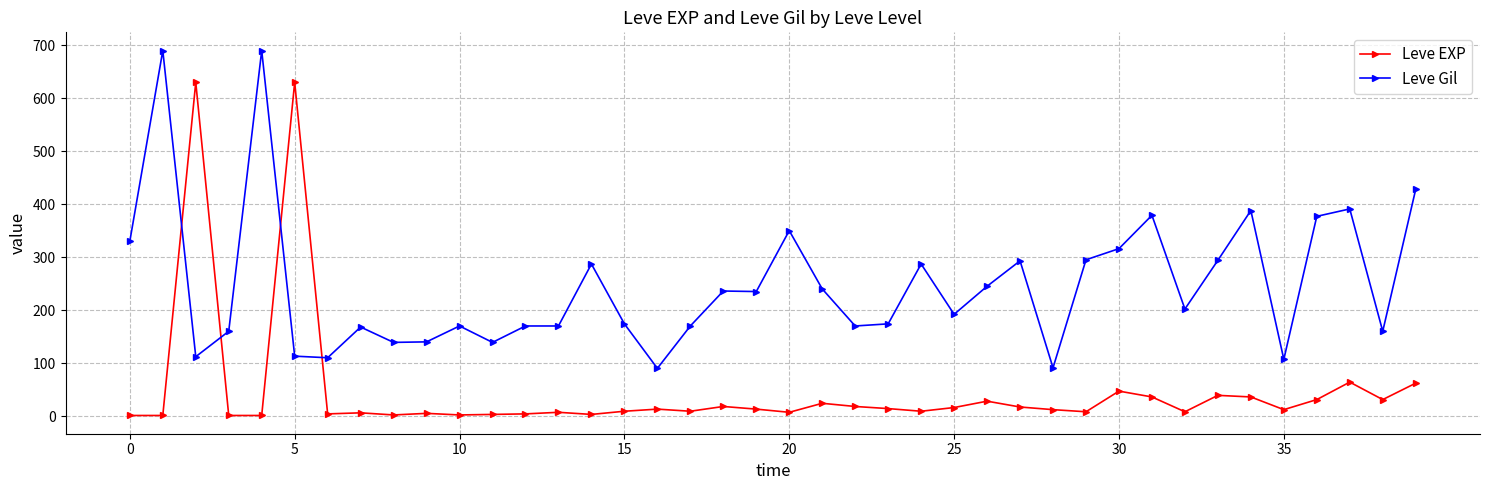

True or false: Leve Gil and Leve EXP intersect in this chart.

True